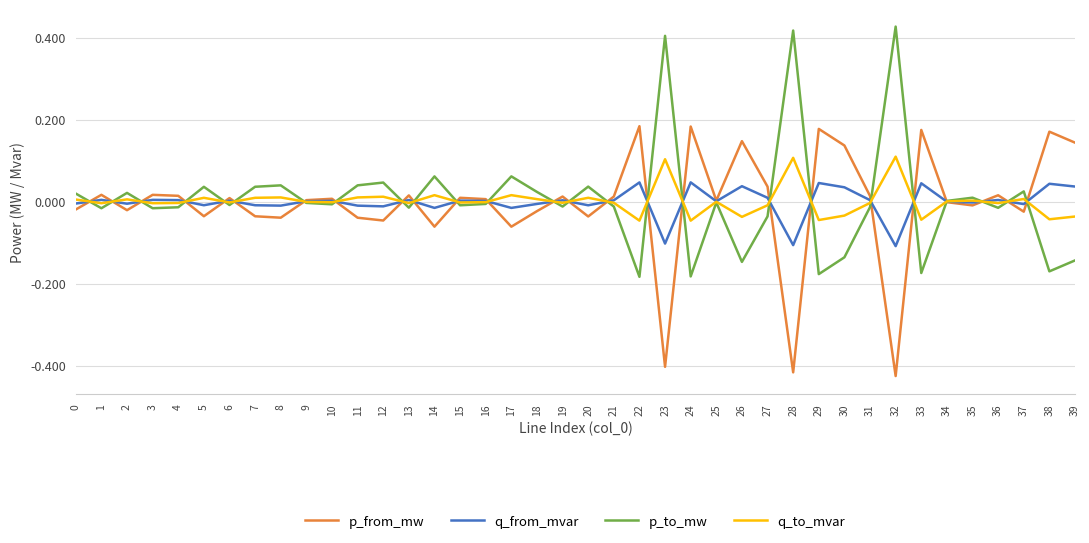

The value of p_from_mw at 1 is 0.0. True or false?

True